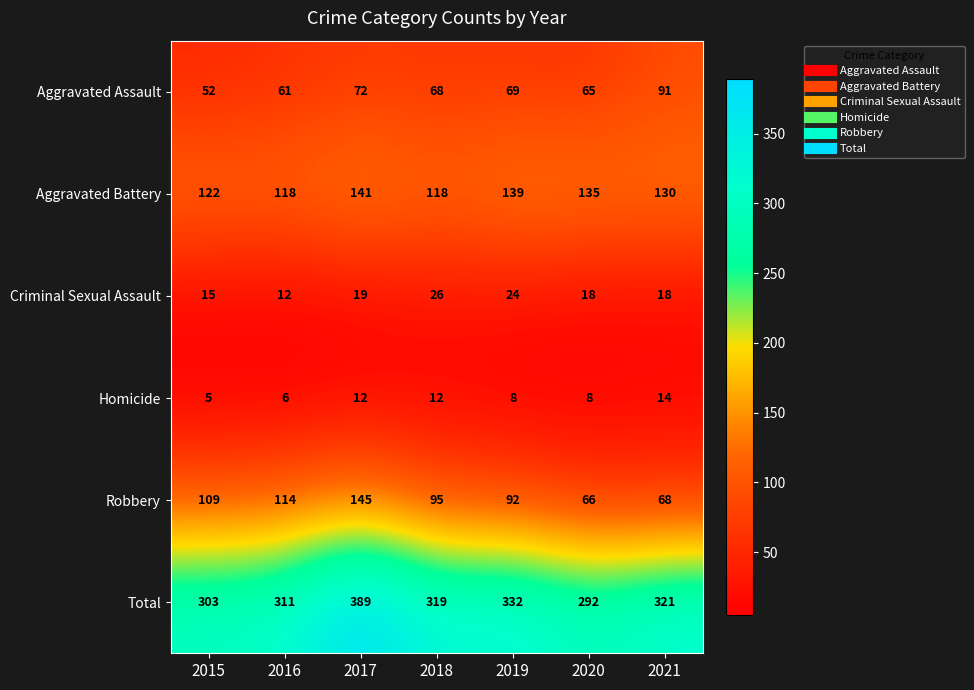

True or false: Robbery has a value of 108 at 2020.

False